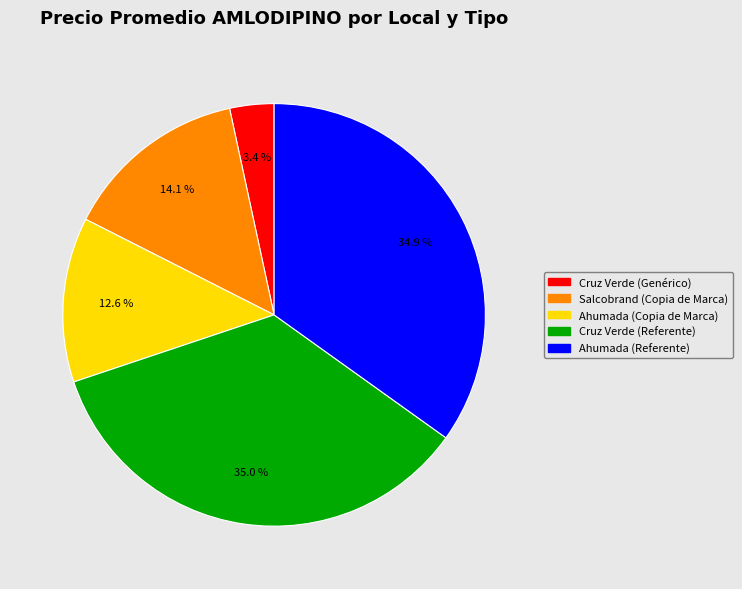

What is the ratio of the value at Salcobrand (Copia de Marca) to the value at Ahumada (Referente)?

0.4